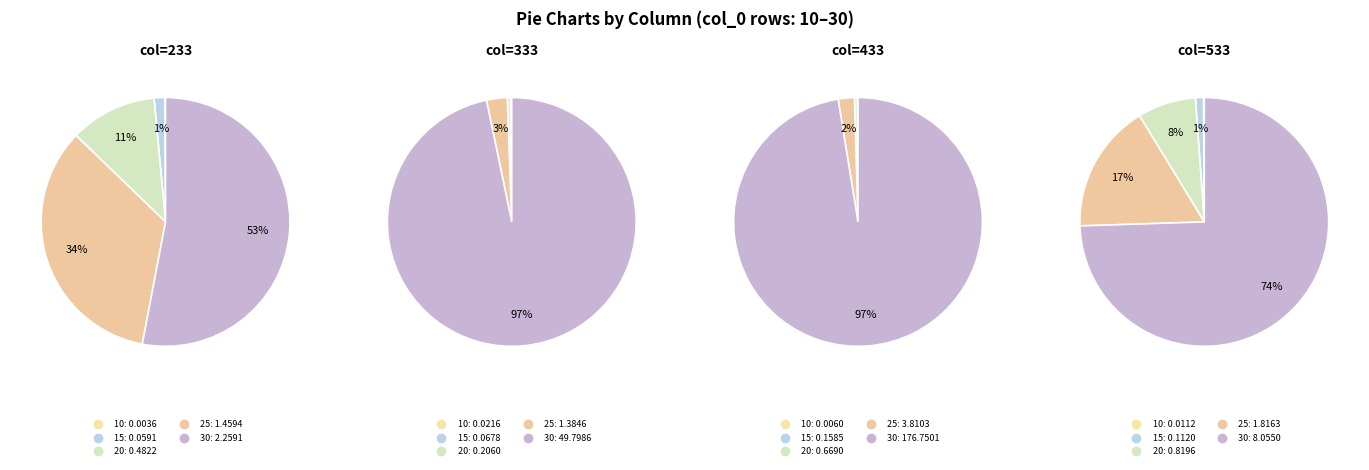

How many segments does this pie chart have?

5